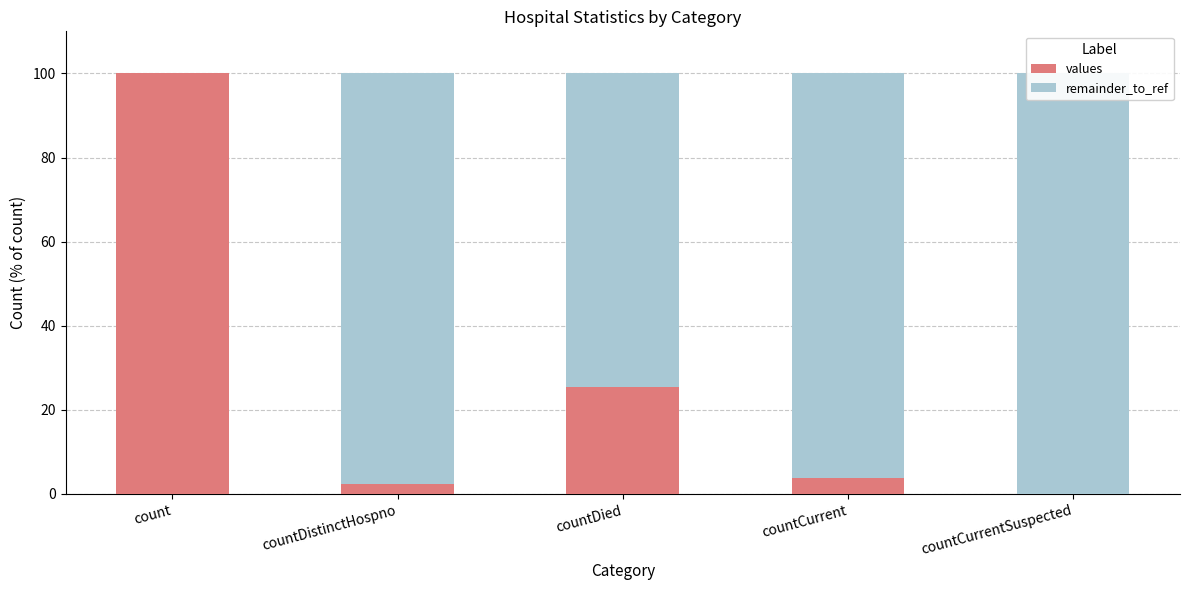

Which category has the lowest value in the values series?

countCurrentSuspected